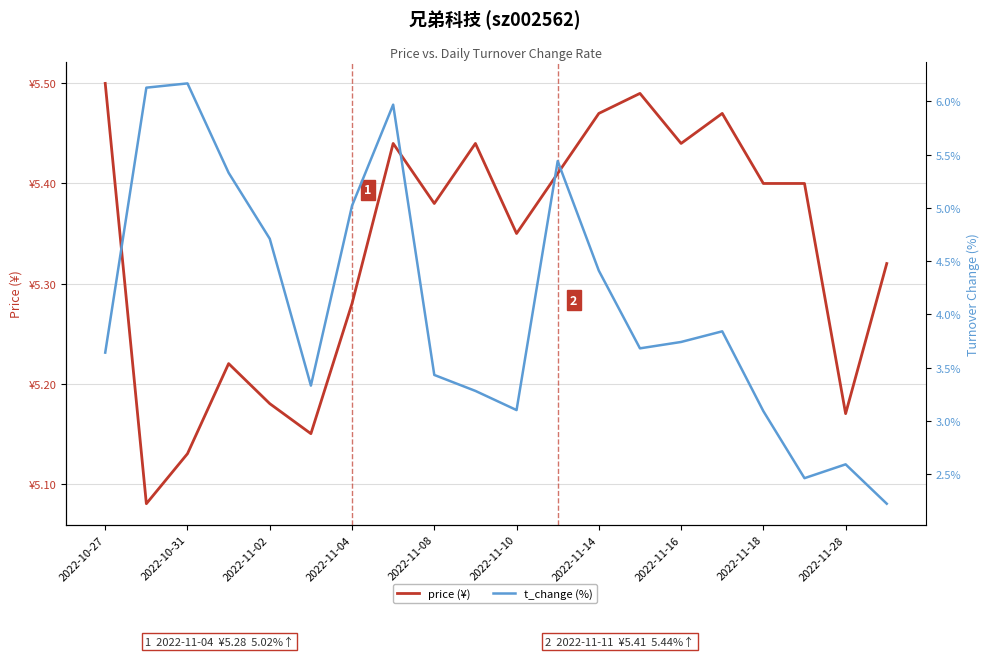

How many series are shown in this chart?

2